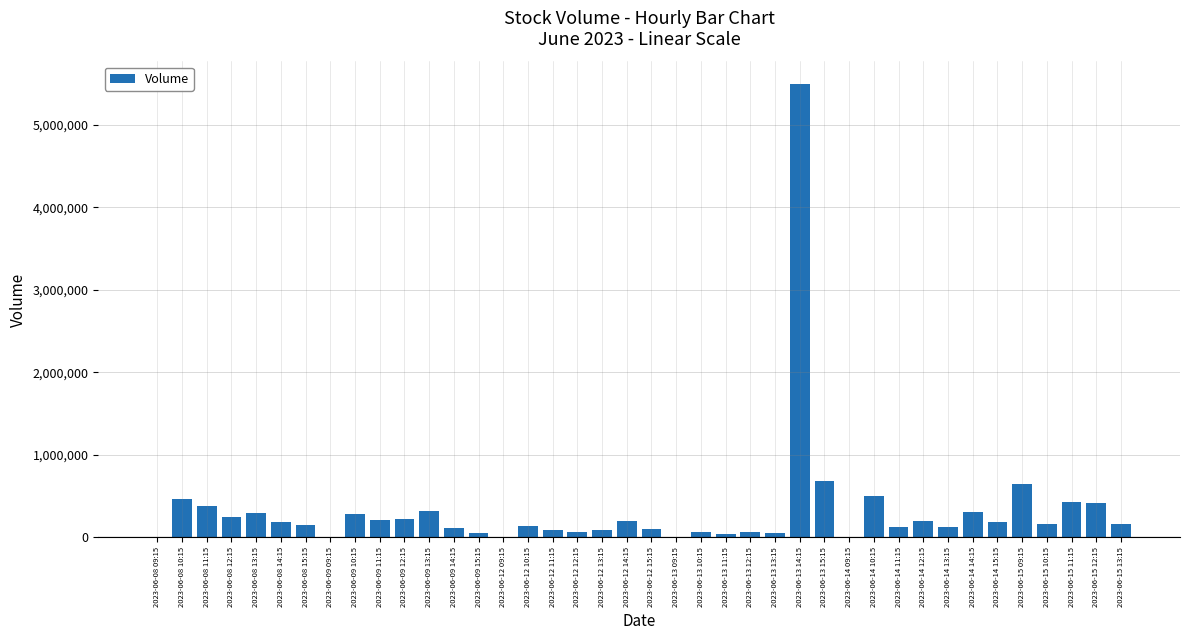

What is the change in value from 2023-06-09 12:15 to 2023-06-13 15:15?

+450013